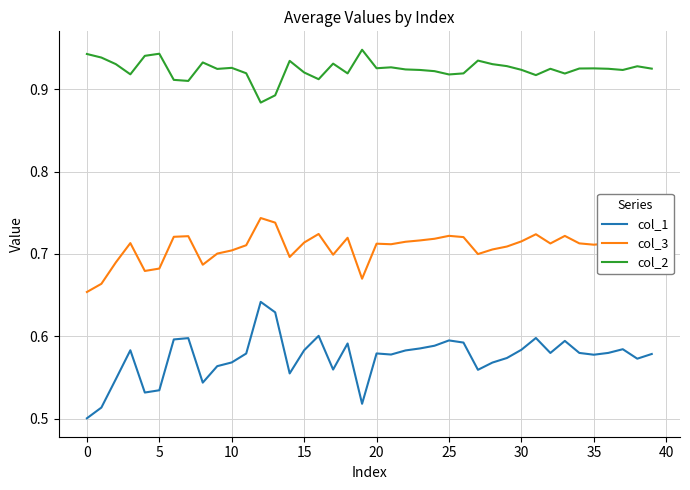

True or false: col_1 and col_3 intersect in this chart.

False